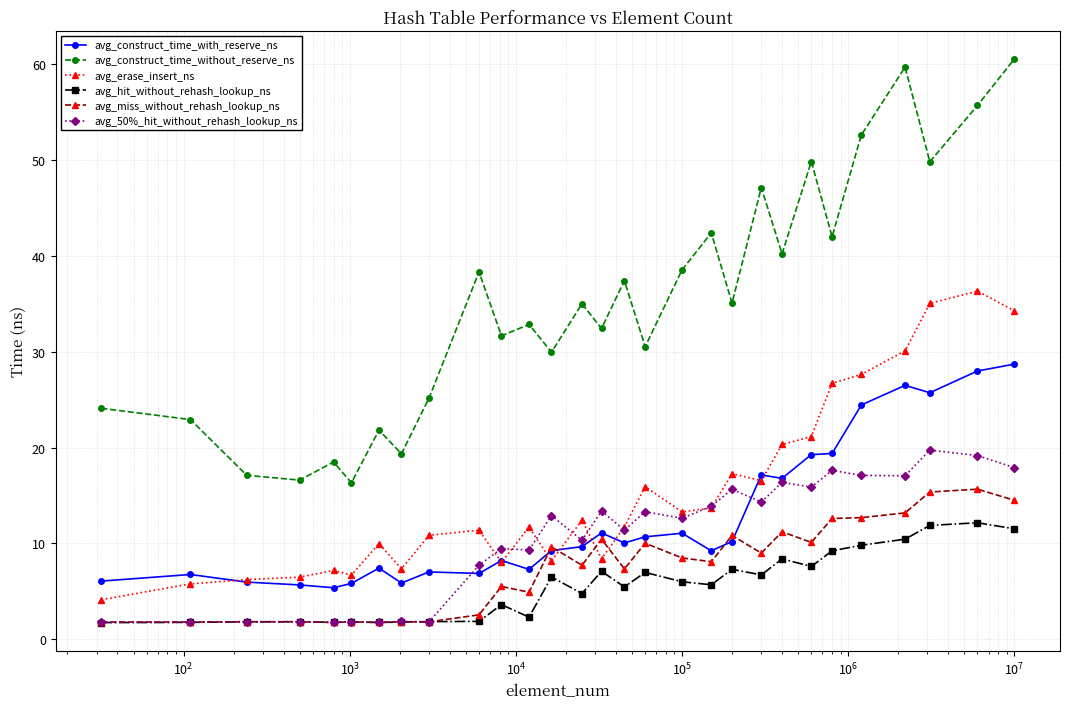

True or false: avg_50%_hit_without_rehash_lookup_ns has more than 2 interior local peaks.

True